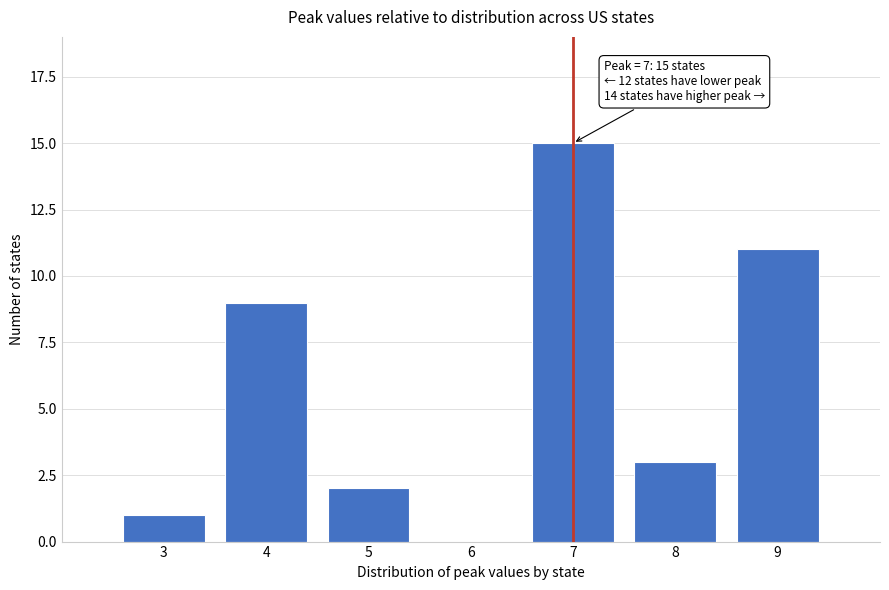

Reading left to right, extract all data points from this chart.

3=1	4=9	5=2	6=0	7=15	8=3	9=11